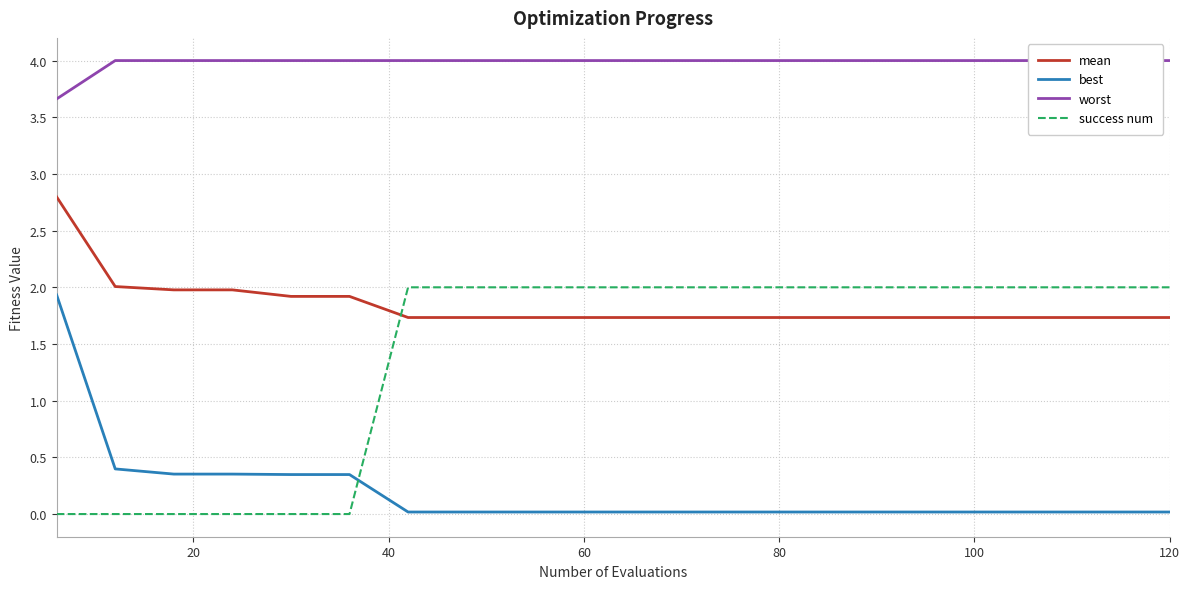

True or false: mean has more than 1 interior local peaks.

False